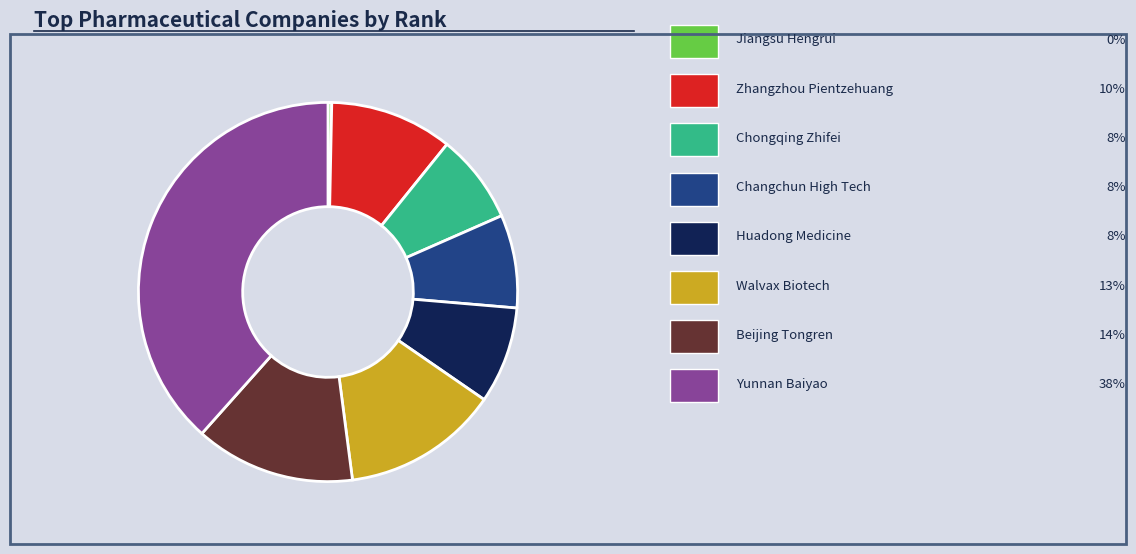

Is there any slice that represents more than half of the pie?

No